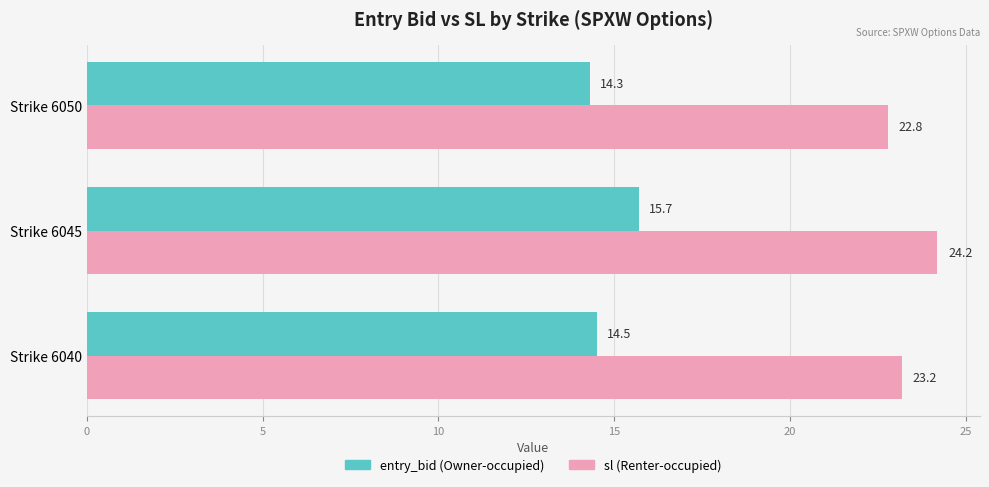

What is the spread (max minus min) of values at Strike 6050?

8.5